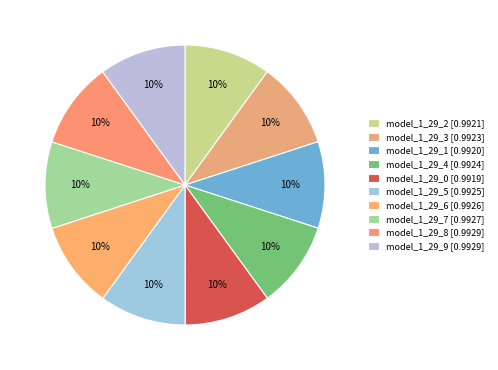

Count the number of slices in the pie.

10